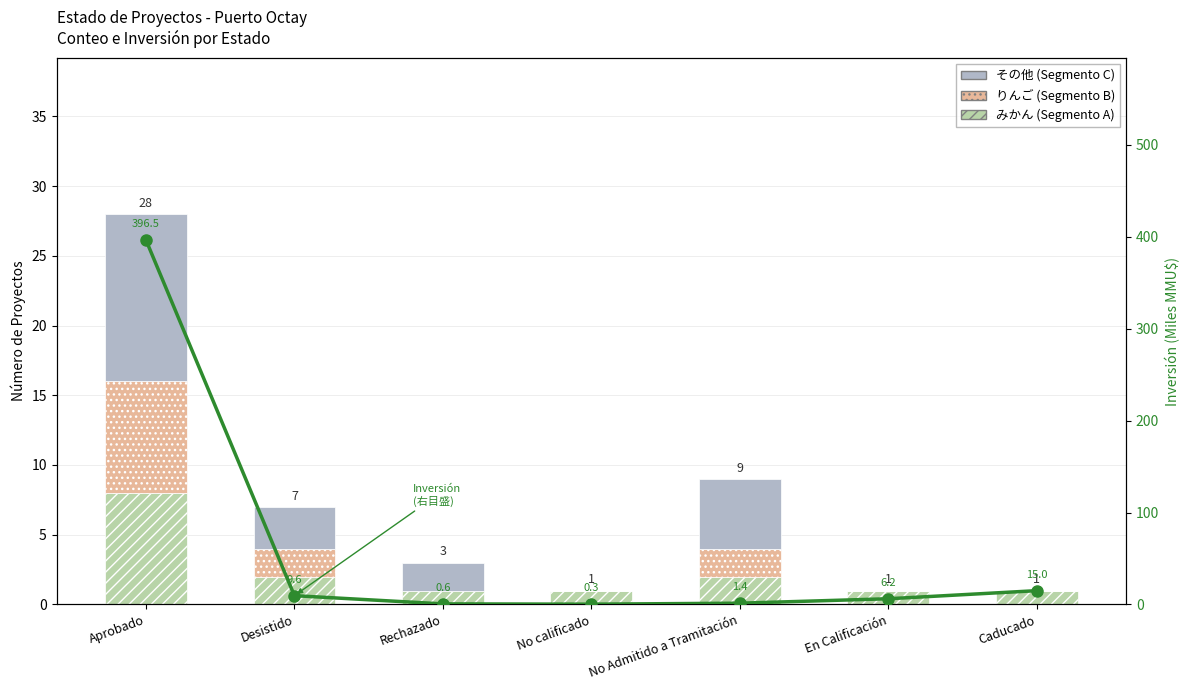

Count the Segmento C values in the range 0 to 5.

6